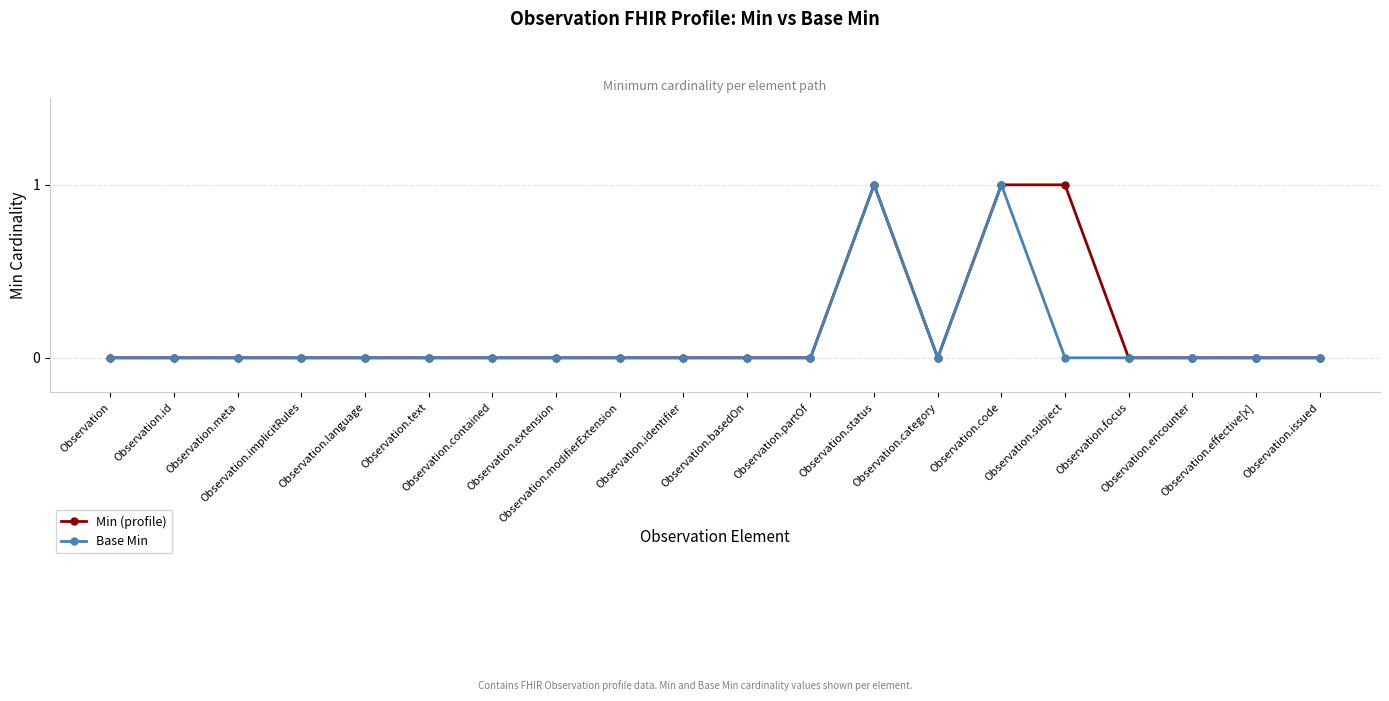

Reading left to right, what are all the values shown in this chart?

Min (profile): Observation=0	Observation.id=0	Observation.meta=0	Observation.implicitRules=0	Observation.language=0	Observation.text=0	Observation.contained=0	Observation.extension=0	Observation.modifierExtension=0	Observation.identifier=0	Observation.basedOn=0	Observation.partOf=0	Observation.status=1	Observation.category=0	Observation.code=1	Observation.subject=1	Observation.focus=0	Observation.encounter=0	Observation.effective[x]=0	Observation.issued=0
Base Min: Observation=0	Observation.id=0	Observation.meta=0	Observation.implicitRules=0	Observation.language=0	Observation.text=0	Observation.contained=0	Observation.extension=0	Observation.modifierExtension=0	Observation.identifier=0	Observation.basedOn=0	Observation.partOf=0	Observation.status=1	Observation.category=0	Observation.code=1	Observation.subject=0	Observation.focus=0	Observation.encounter=0	Observation.effective[x]=0	Observation.issued=0